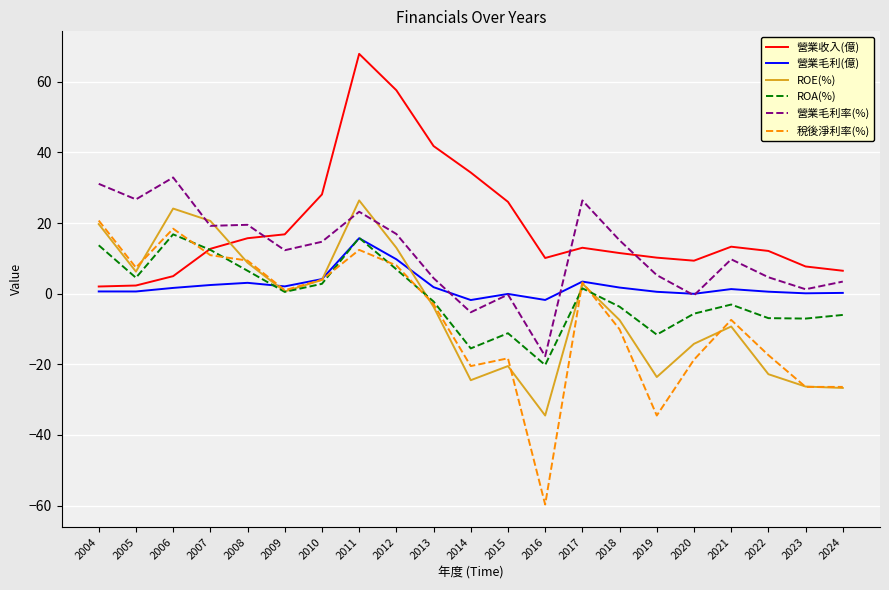

Which series changed the most between 2011 and 2018?

營業收入(億)